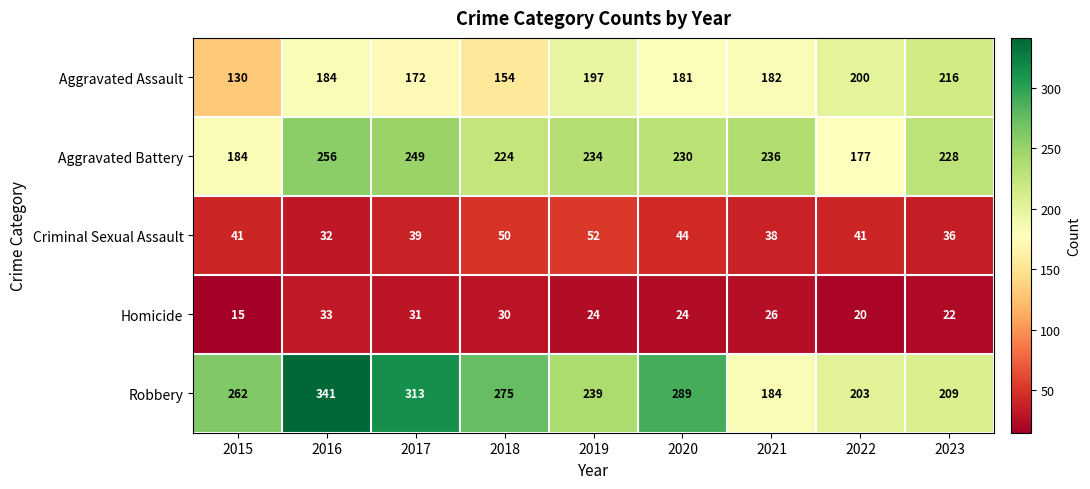

Is it true that Homicide equals 24 at 2019?

True